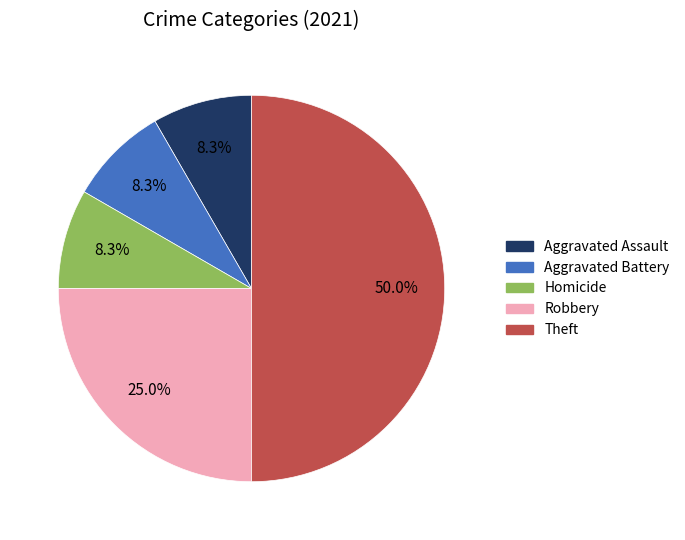

Which slice is the largest?

Theft